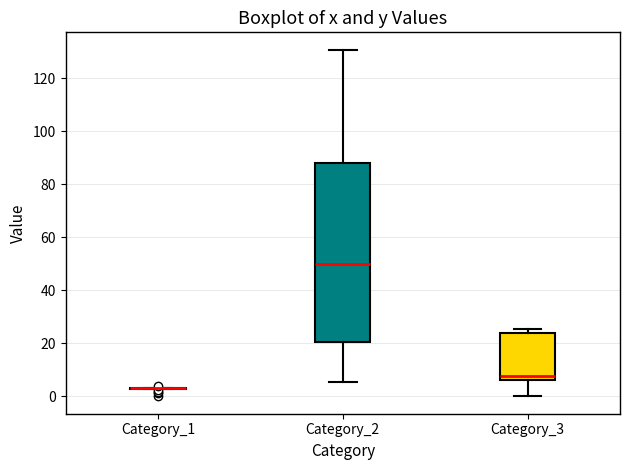

Where does the median line of the box for Category_3 sit on the y-axis? The values are not printed on the chart, so give them approximately, as read against the axis.

8